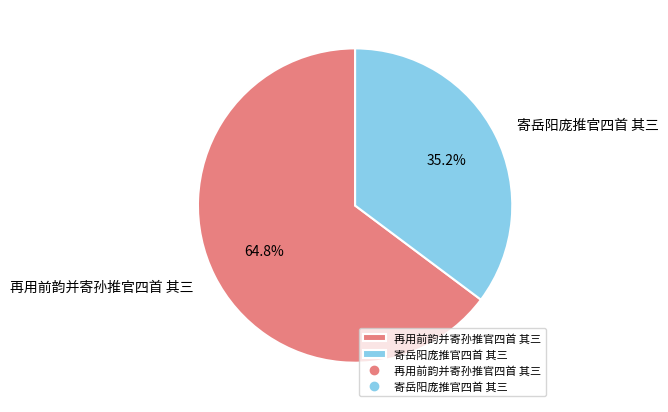

Is there any slice that represents more than half of the pie?

Yes